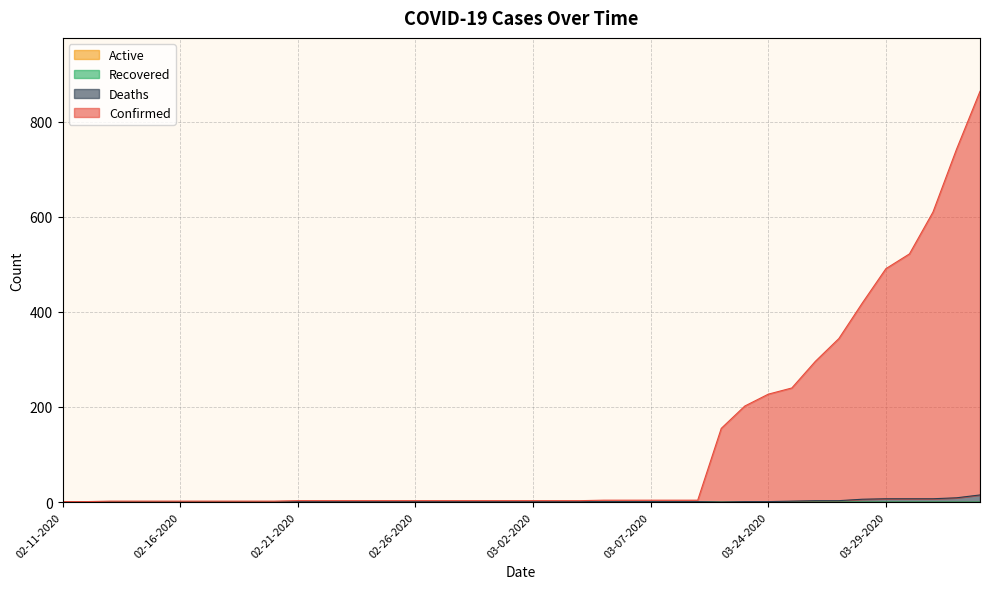

What is the difference between the maximum and minimum values in the Confirmed series?

863